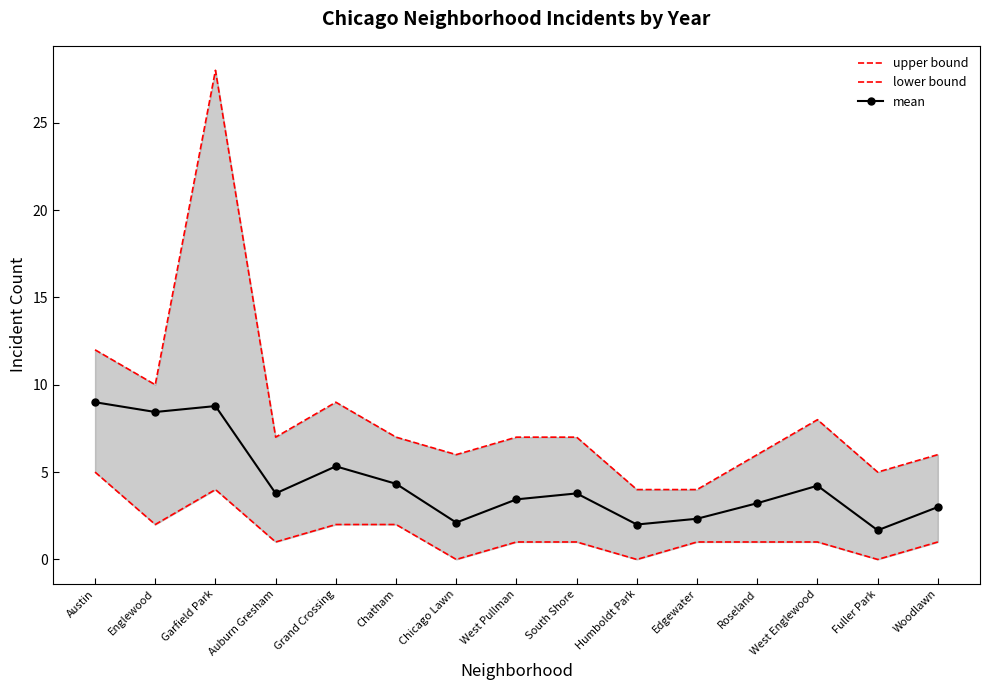

What are all the series names shown in the legend?

upper bound, lower bound, mean